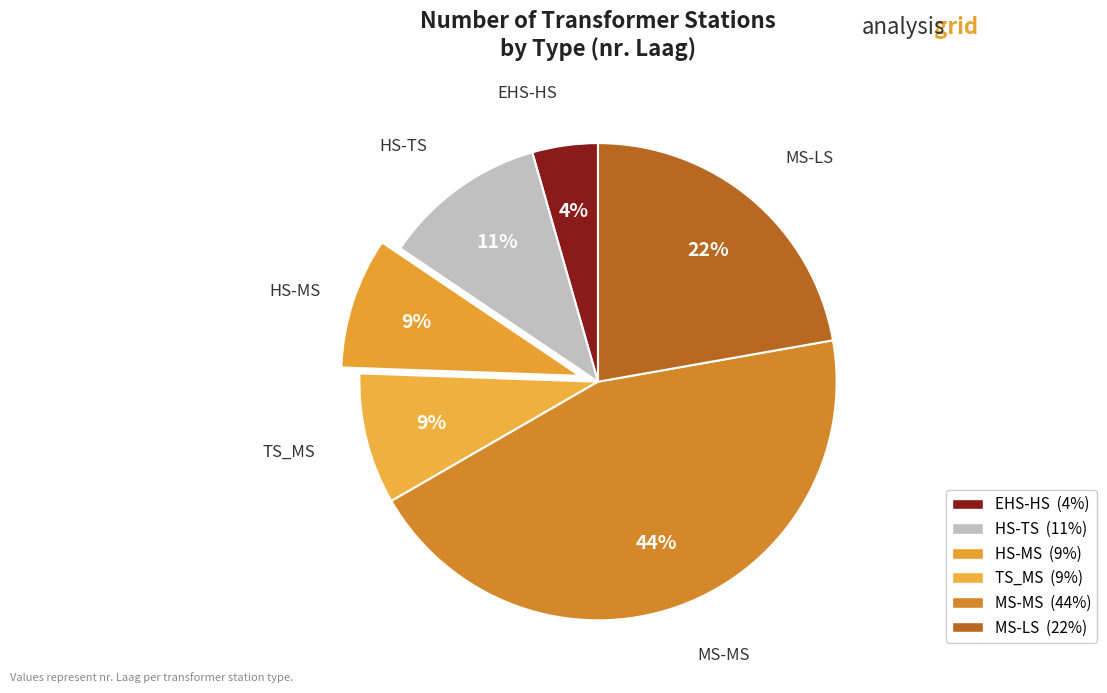

To the nearest percent, what is the combined percentage of MS-MS and HS-TS?

56%